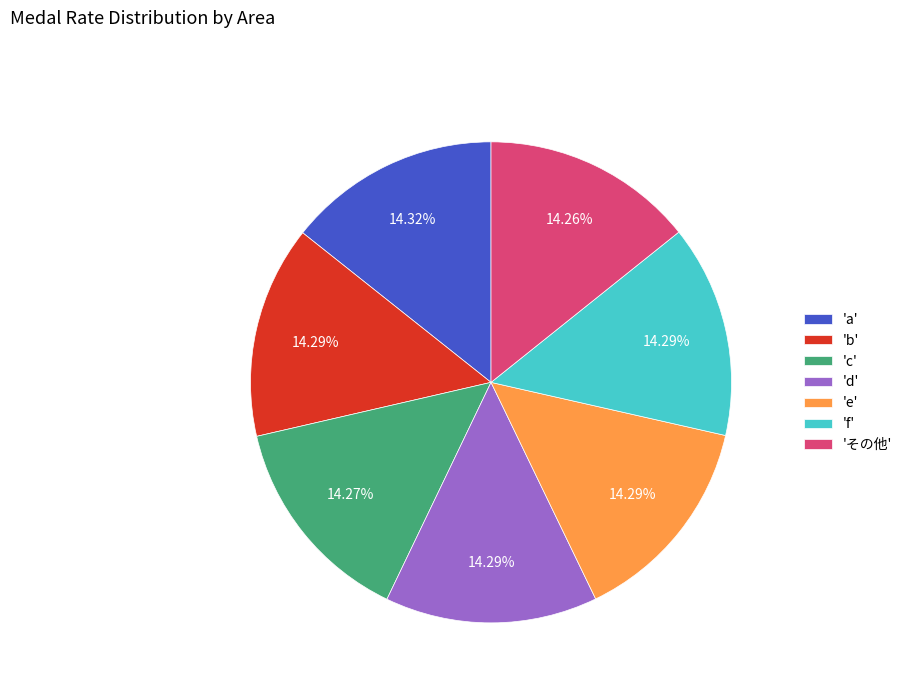

Do 'c' and 'e' together represent more than half of the pie?

No